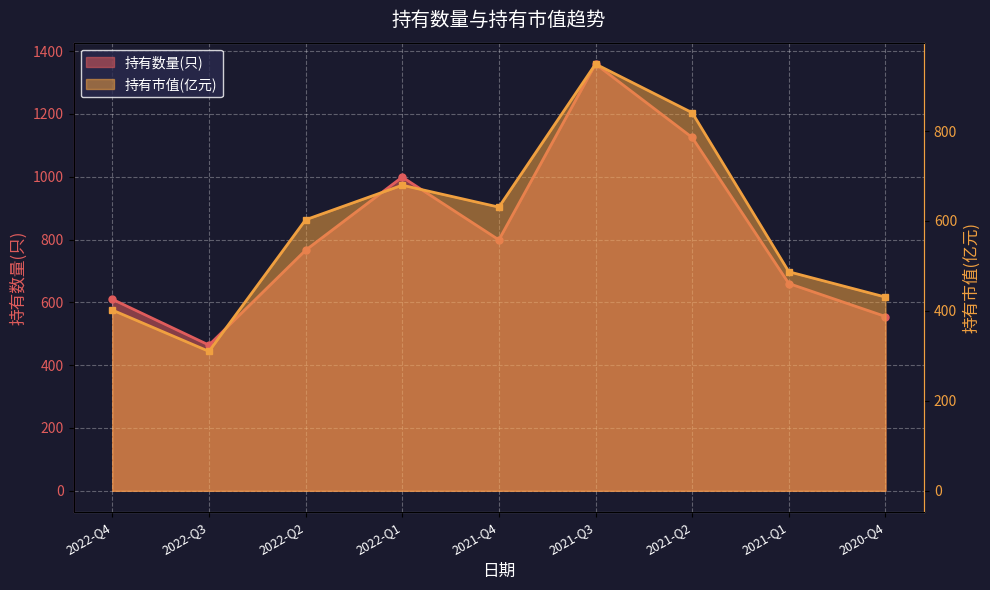

True or false: 持有数量(只) and 持有市值(亿元) intersect in this chart.

False